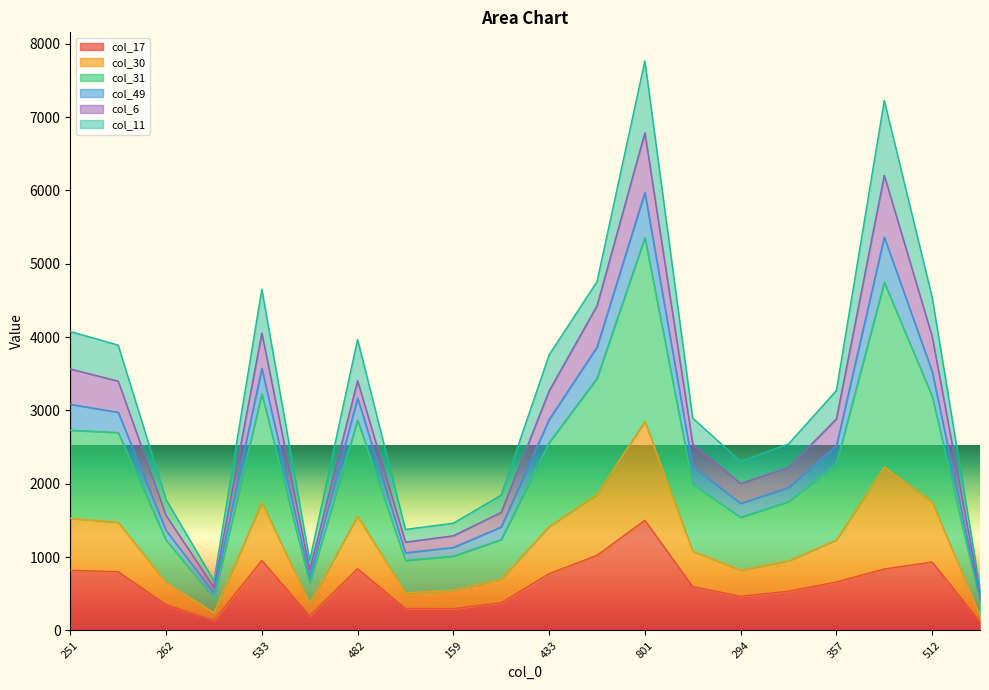

The col_17 series shows 1148 at 482. True or false?

False